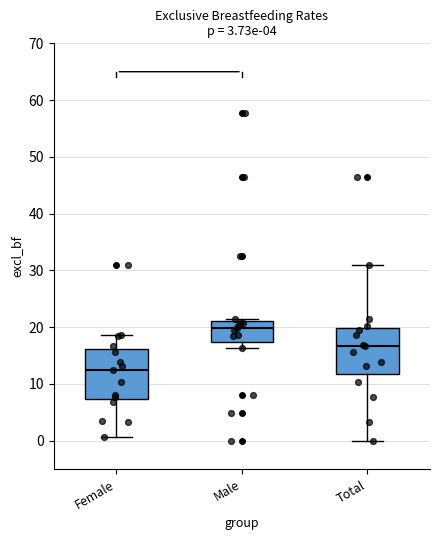

Which box has the lowest median line?

Female